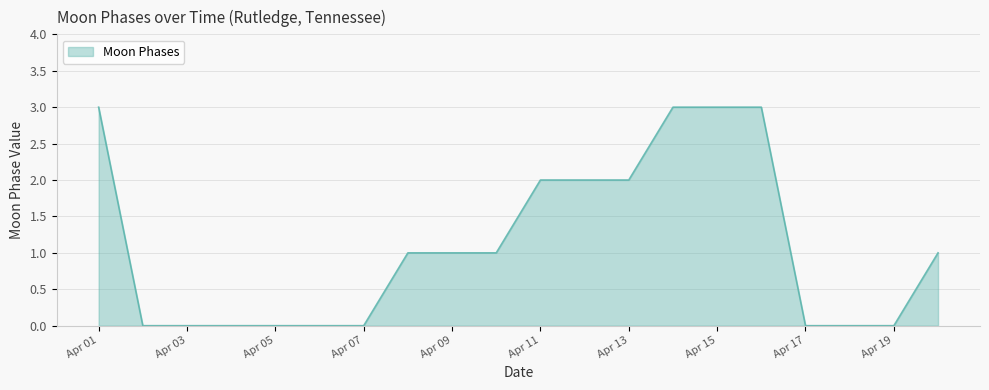

What is the difference between the maximum and minimum values?

3